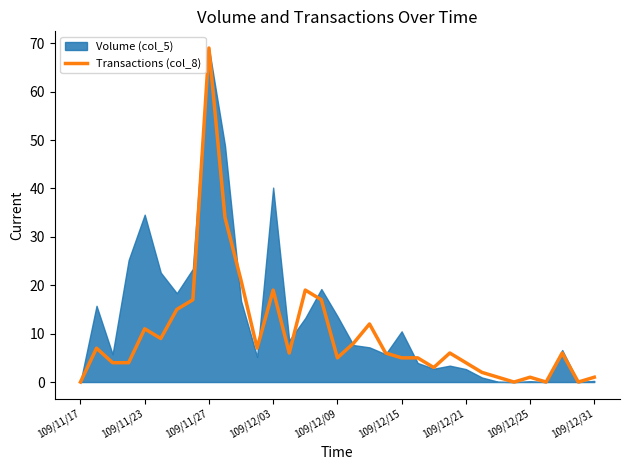

How many categories are shown in the chart?

33